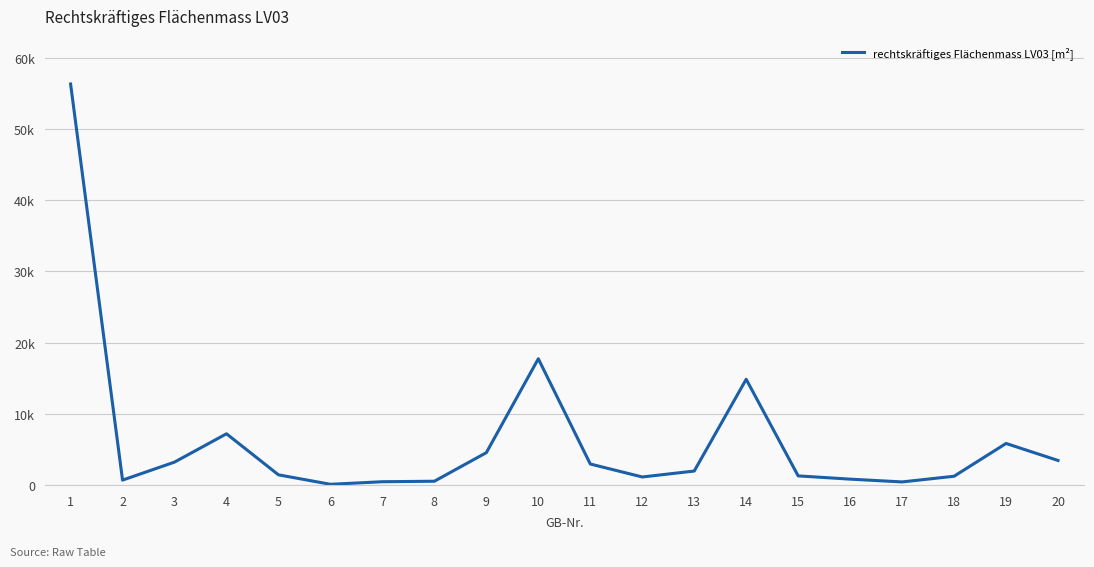

At which label is the value closest to 28196?

10